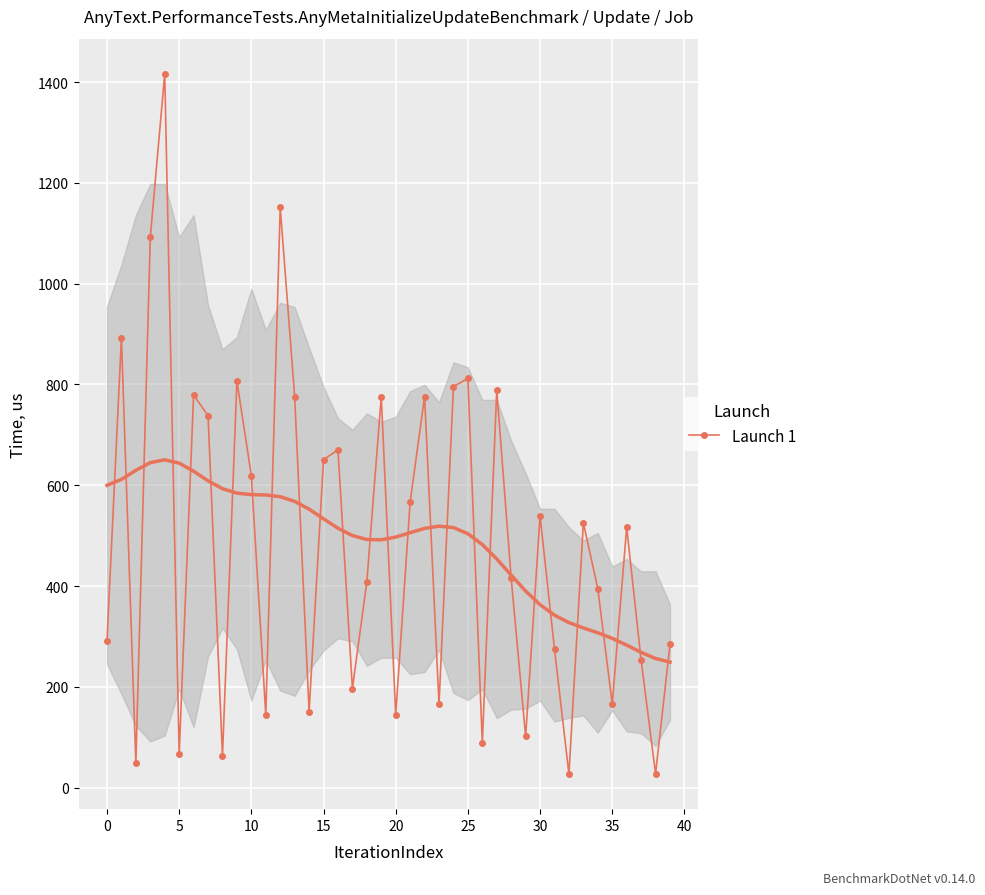

True or false: Launch 1 has more than 1 points higher than both neighbors.

True